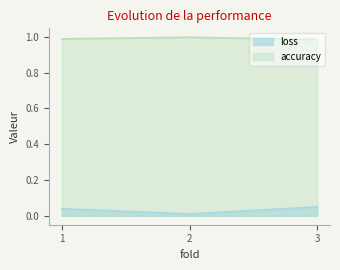

Is it true that accuracy equals 0.7 at 3?

False